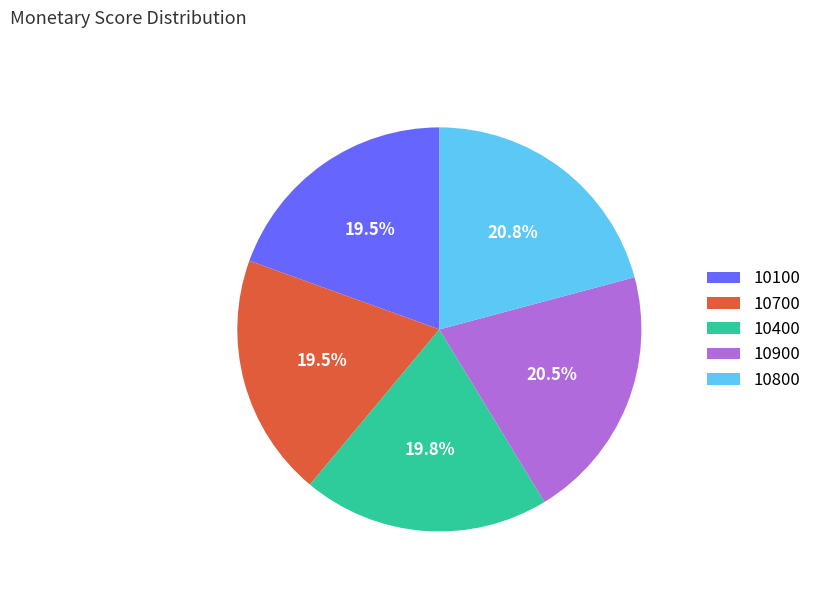

To the nearest percent, what is the average slice percentage?

20%